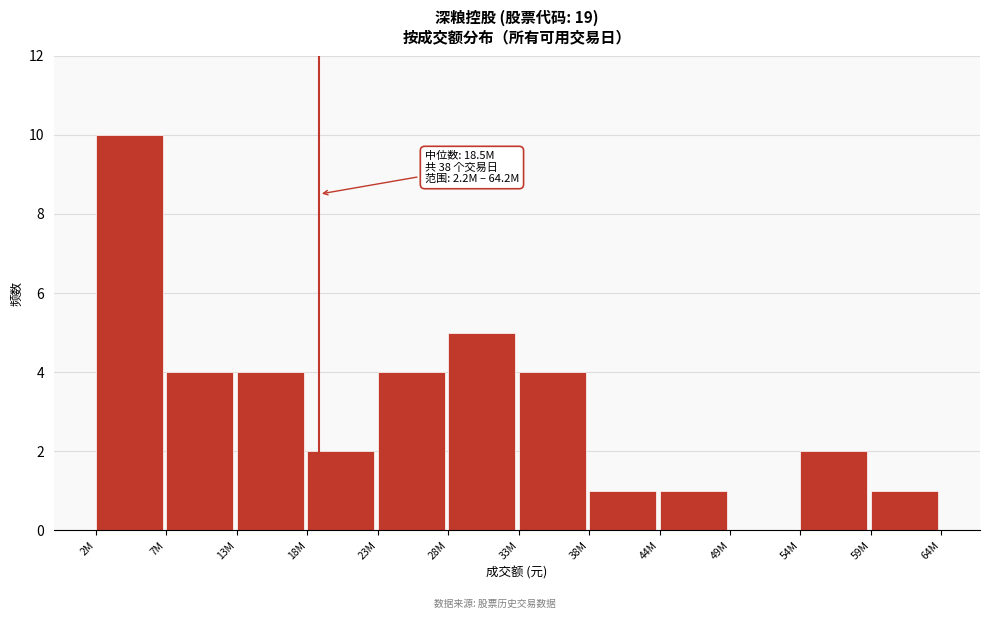

Reading left to right, extract all data points from this chart.

2M=10	7M=4	13M=4	18M=2	23M=4	28M=5	33M=4	38M=1	44M=1	49M=0	54M=2	59M=1